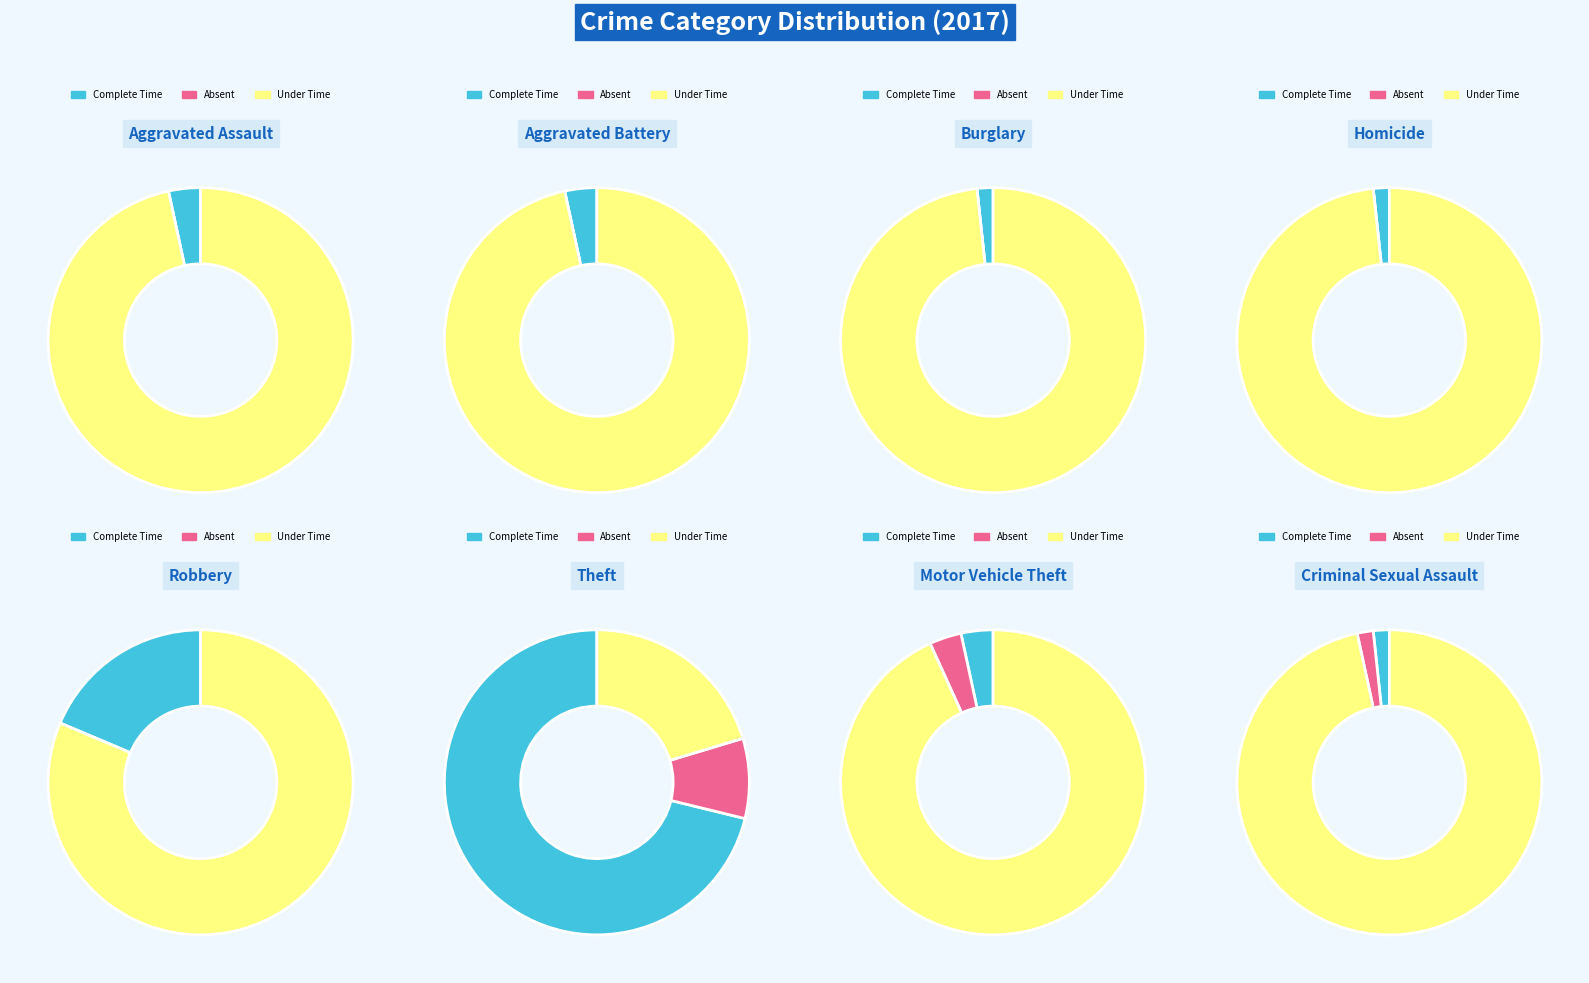

Which category has the smallest portion of the pie?

Criminal Sexual Assault